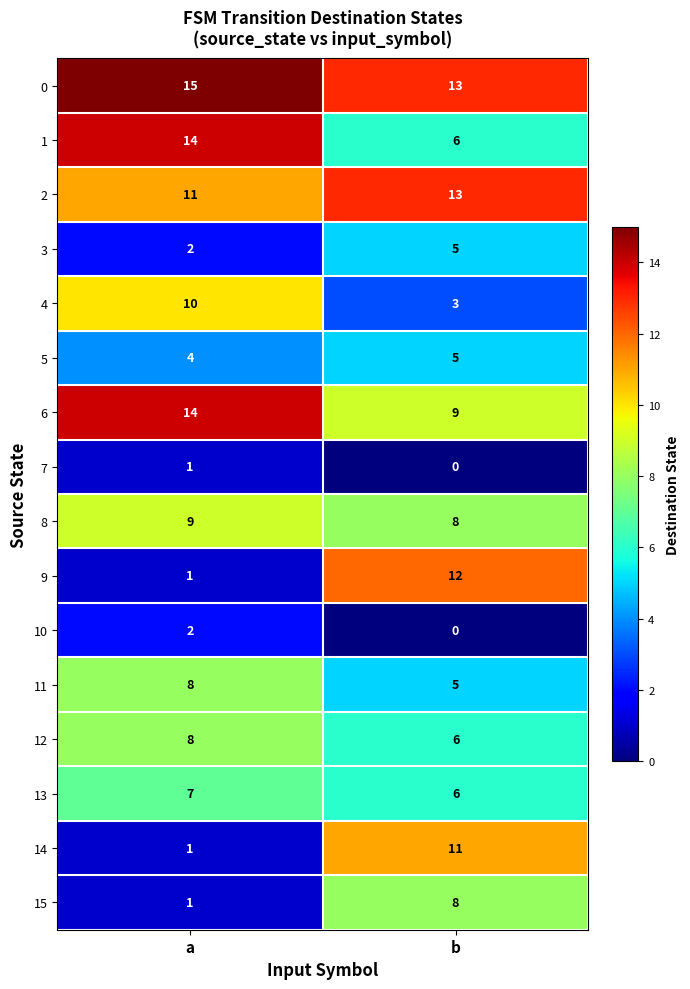

What is the average value of the 0 series?

14